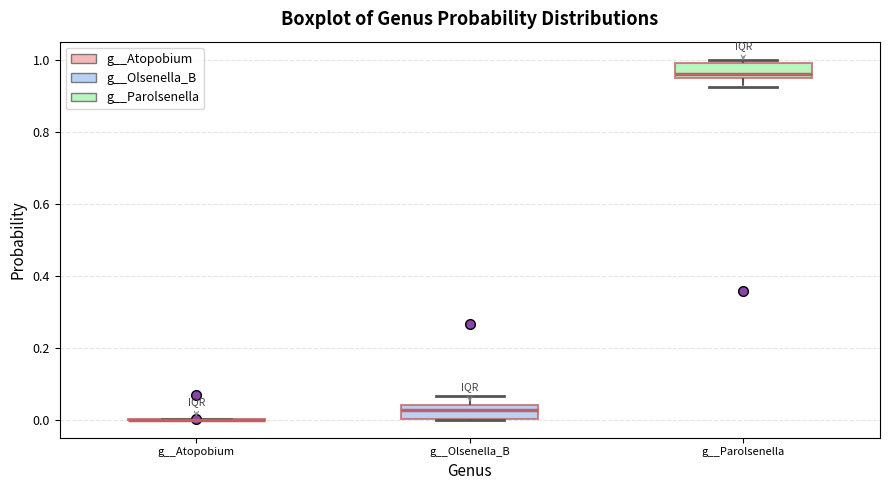

Reading left to right, transcribe this box plot: for each box, give where its median line is, the range the box spans, and where its two whiskers end, as read against the y-axis. The values are not printed on the chart, so give them approximately, as read against the axis.

g__Atopobium: box collapsed to a line at 0.00, whiskers 0.00 to 0.00
g__Olsenella_B: median 0.02, box 0.00 to 0.04, whiskers 0.00 to 0.06
g__Parolsenella: median 0.96, box 0.94 to 1.00, whiskers 0.92 to 1.00 (just above the box's upper edge)